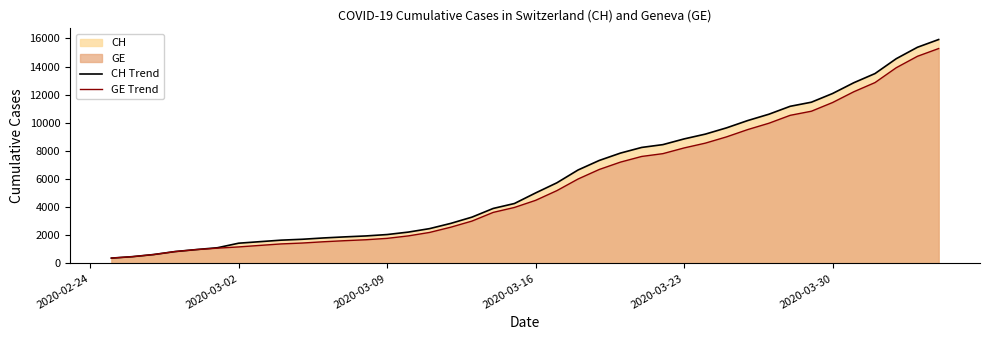

What is the smallest value displayed?

375